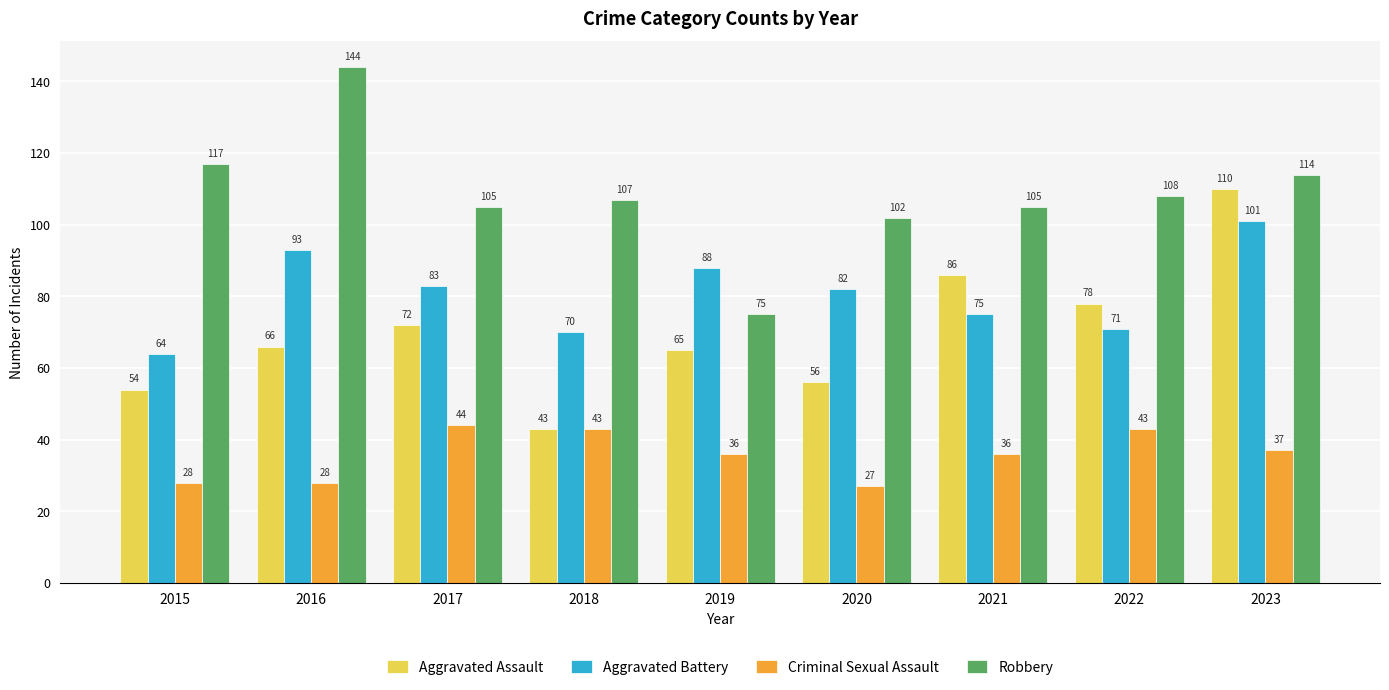

At which label does Aggravated Battery first exceed 82?

2016